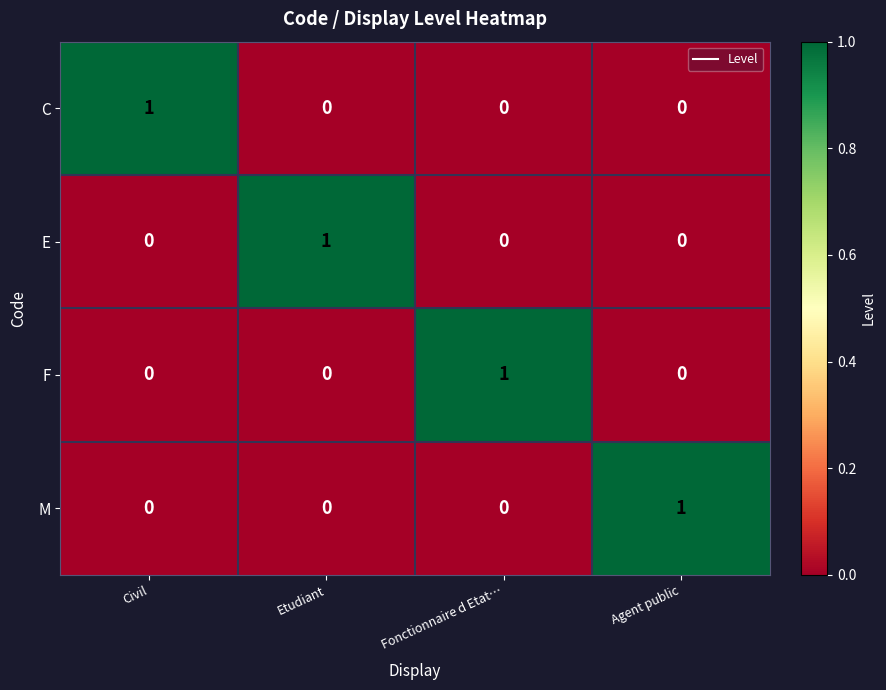

At how many categories does at least one series exceed 0?

4